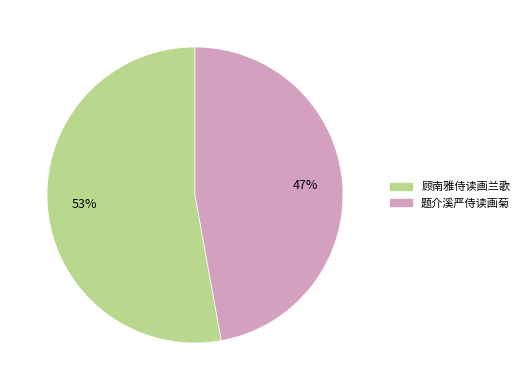

Does any single category account for the majority?

Yes